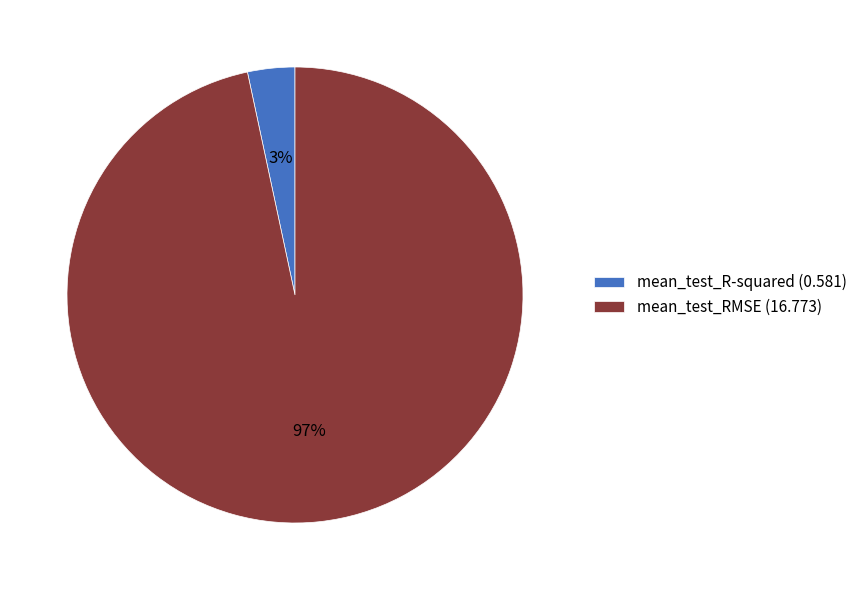

Is there a majority slice in this chart?

Yes